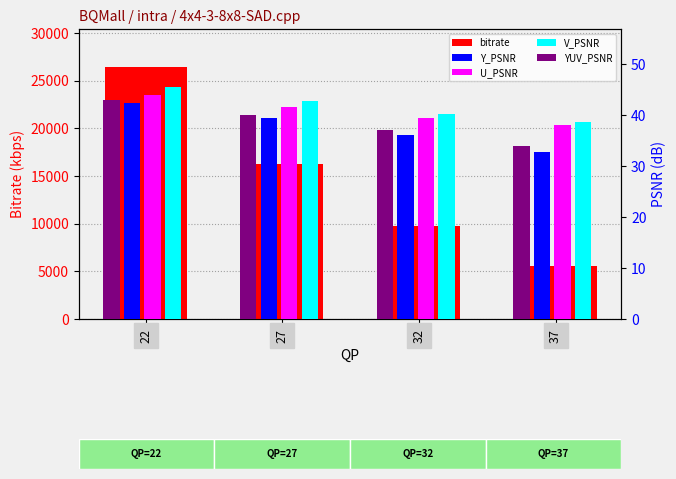

Reading right to left, extract all data points from this chart.

bitrate: 37=5548.3	32=9756.9	27=16249.5	22=26446.3
Y_PSNR: 37=32.9	32=36.2	27=39.4	22=42.4
U_PSNR: 37=38.1	32=39.6	27=41.6	22=44.1
V_PSNR: 37=38.8	32=40.2	27=42.7	22=45.6
YUV_PSNR: 37=34.1	32=37.1	27=40.1	22=43.0